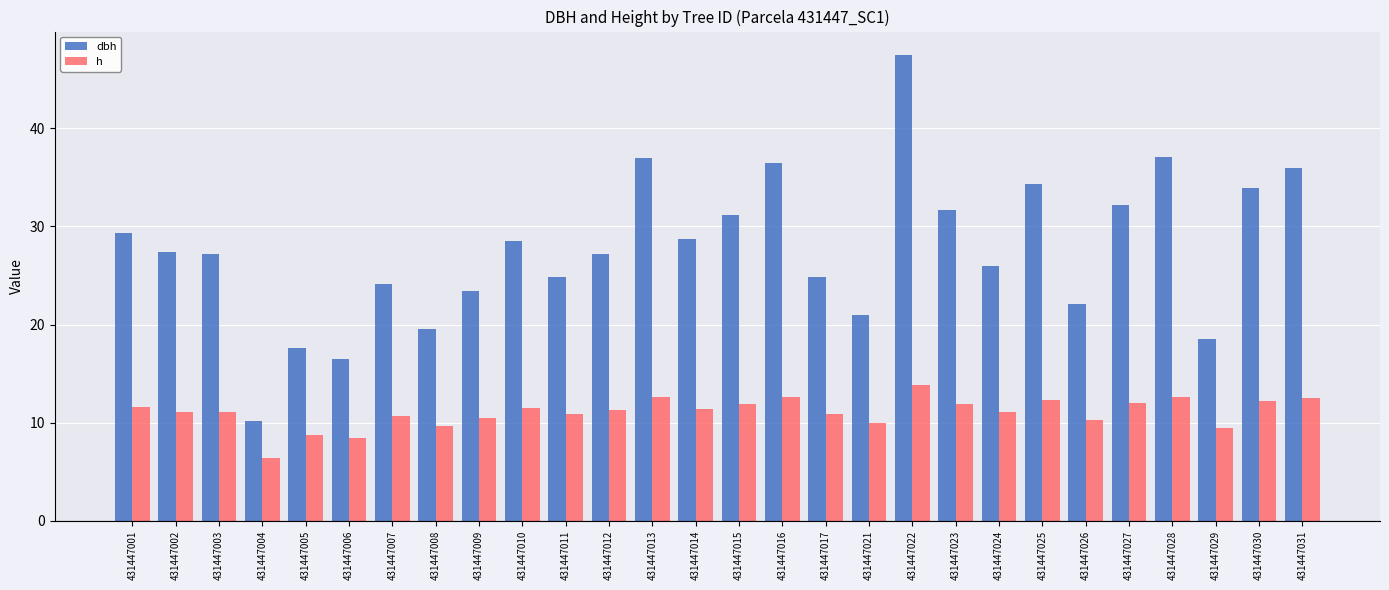

Between 431447009 and 431447022, which series saw the biggest shift?

dbh